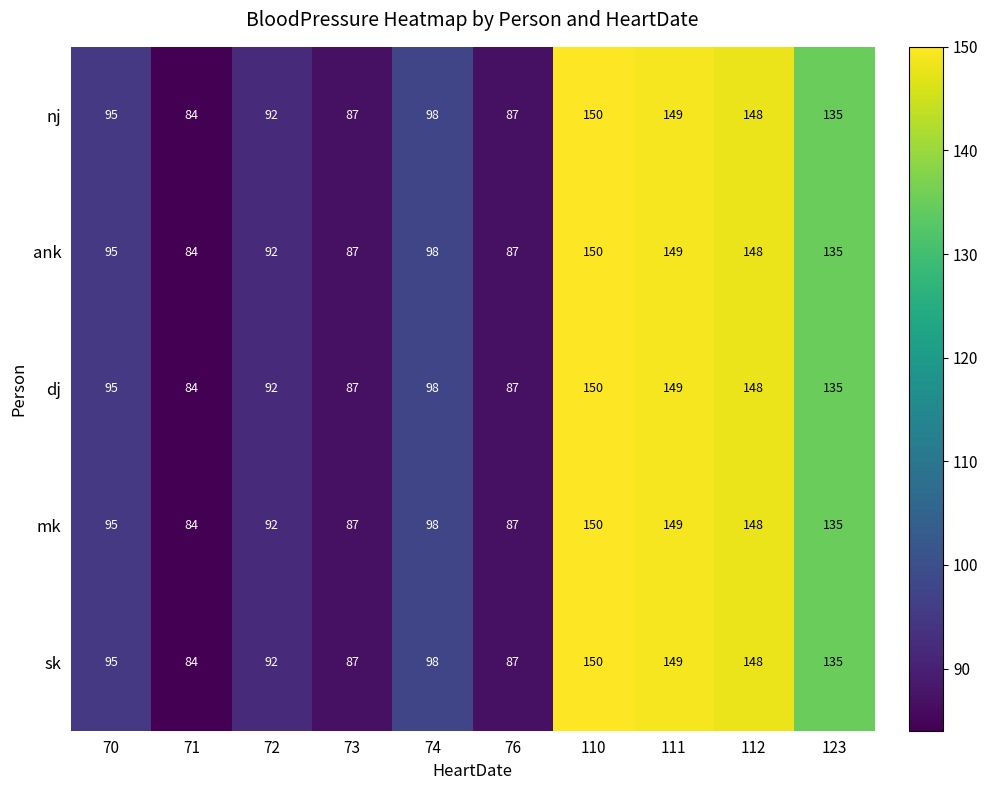

What is the sum of all sk values?

1125